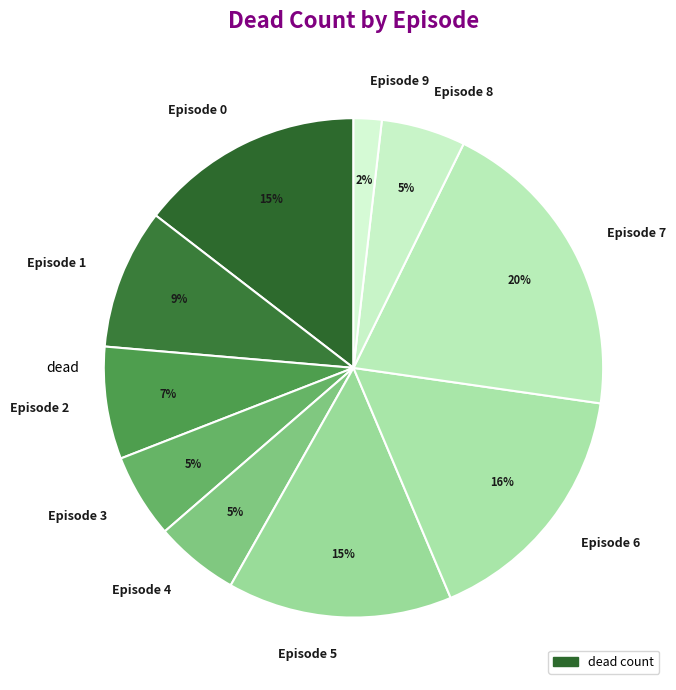

What percentage is the Episode 5 slice, to the nearest percent?

15%